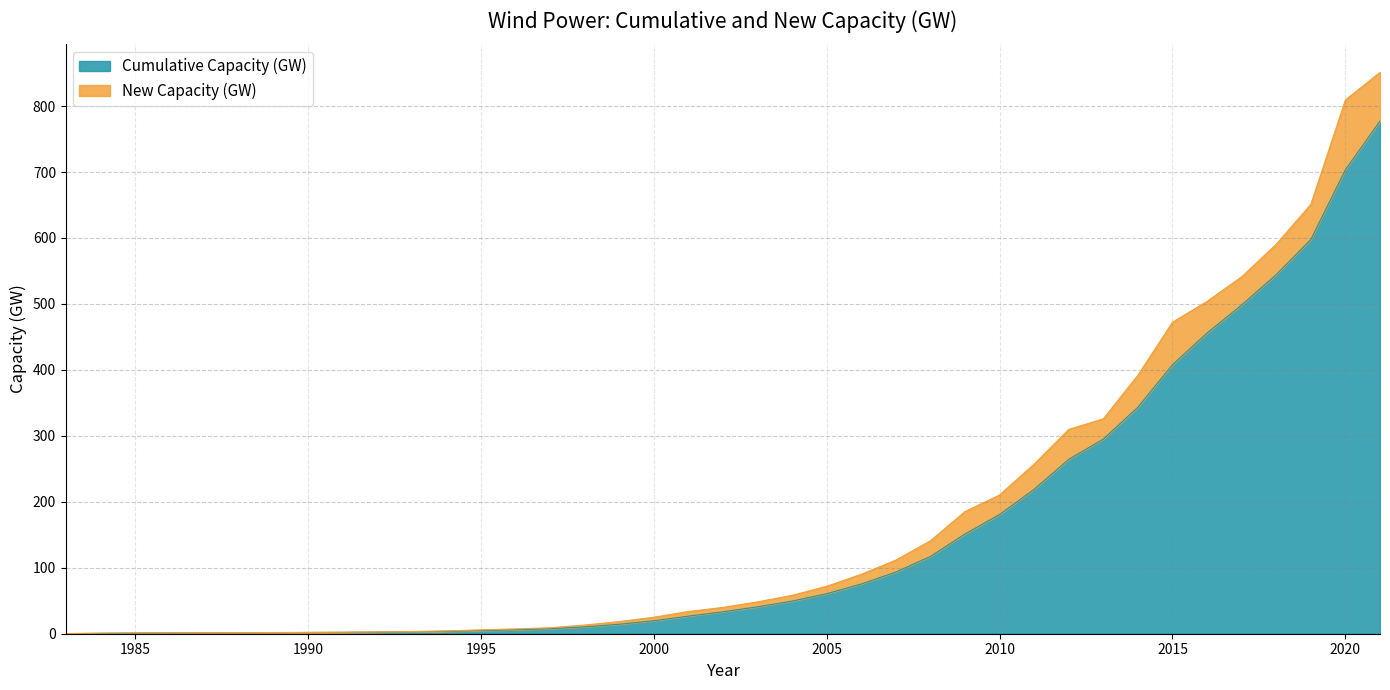

How many lines are shown in the chart?

2